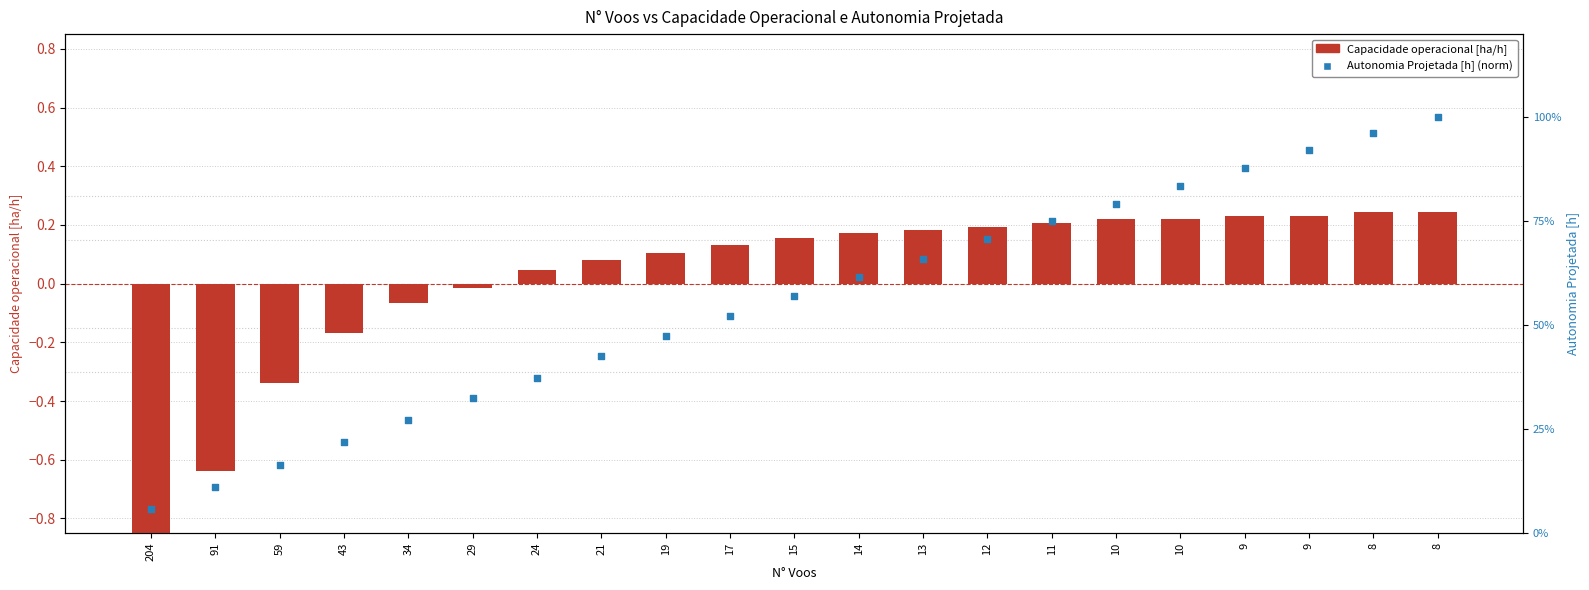

At which category is the sum across all series the highest?

8